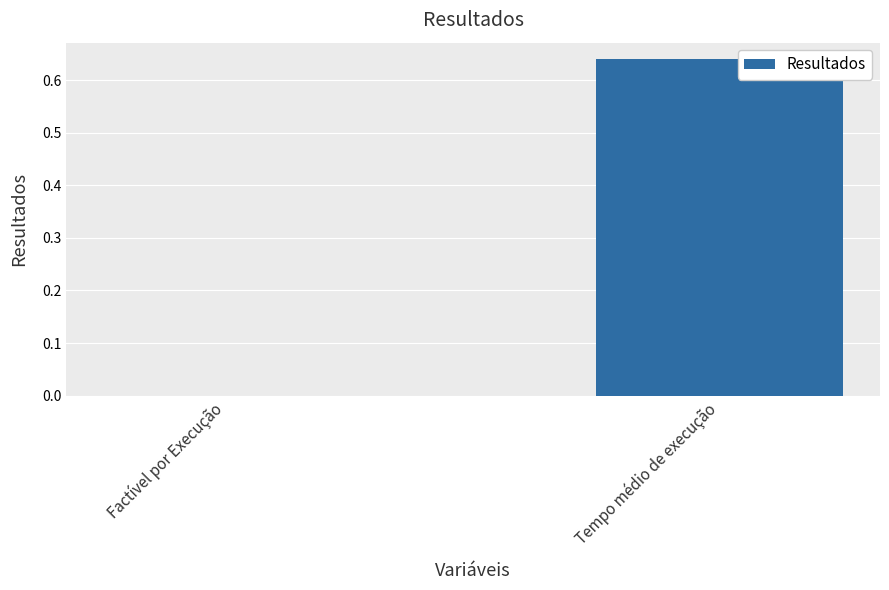

True or false: the data shows 0.9 at Tempo médio de execução.

False